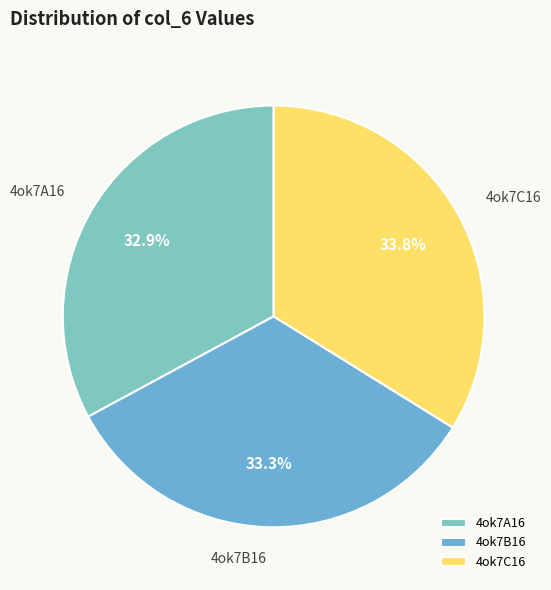

Approximately how many times larger is the value at 4ok7C16 compared to 4ok7A16?

1.0